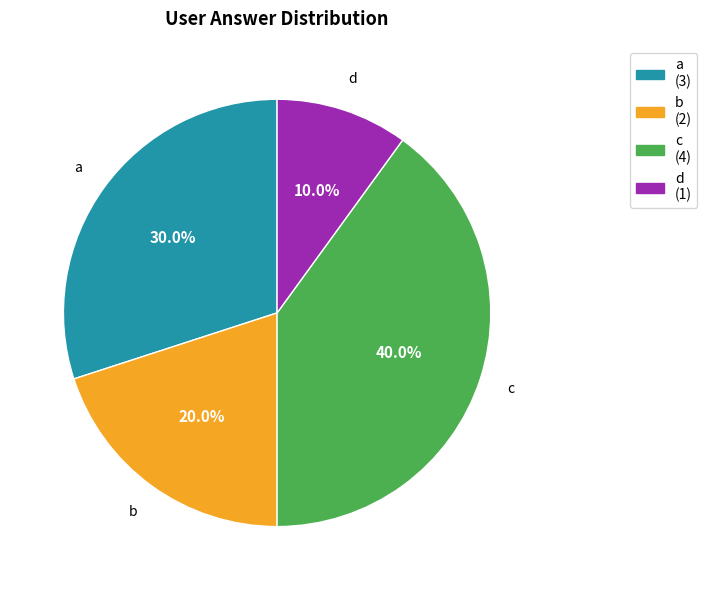

What percentage is the b slice, to the nearest percent?

20%